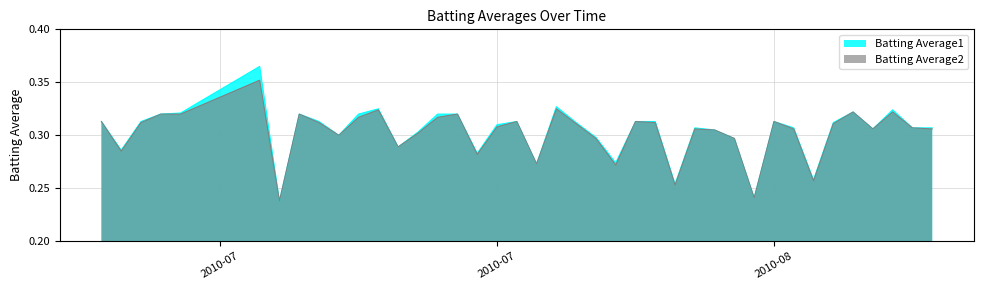

Which series has the largest range (max minus min)?

Batting Average1